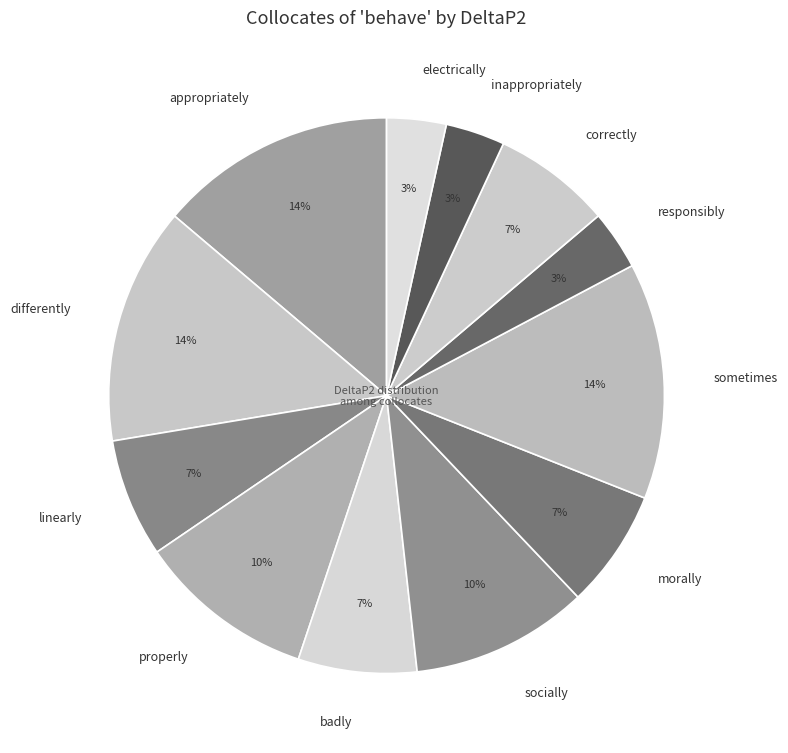

Combined, do morally and correctly account for over 50%?

No